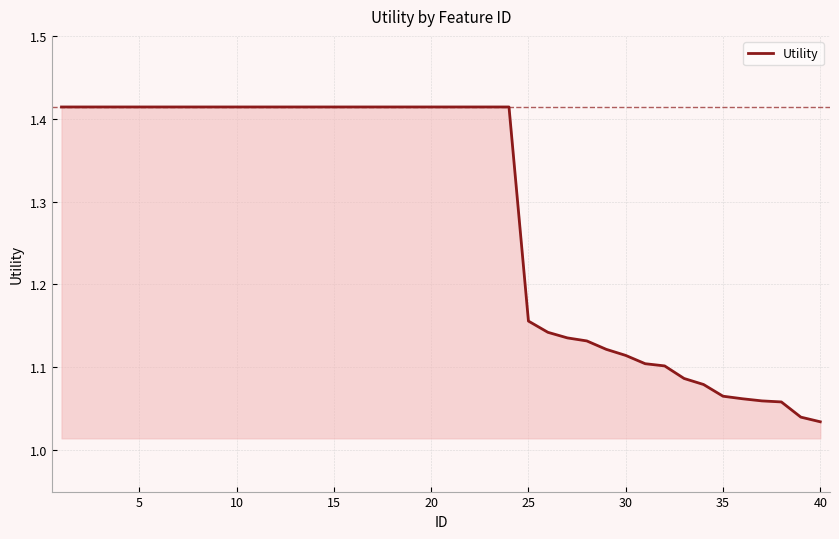

What is the difference between the maximum and minimum values?

0.4